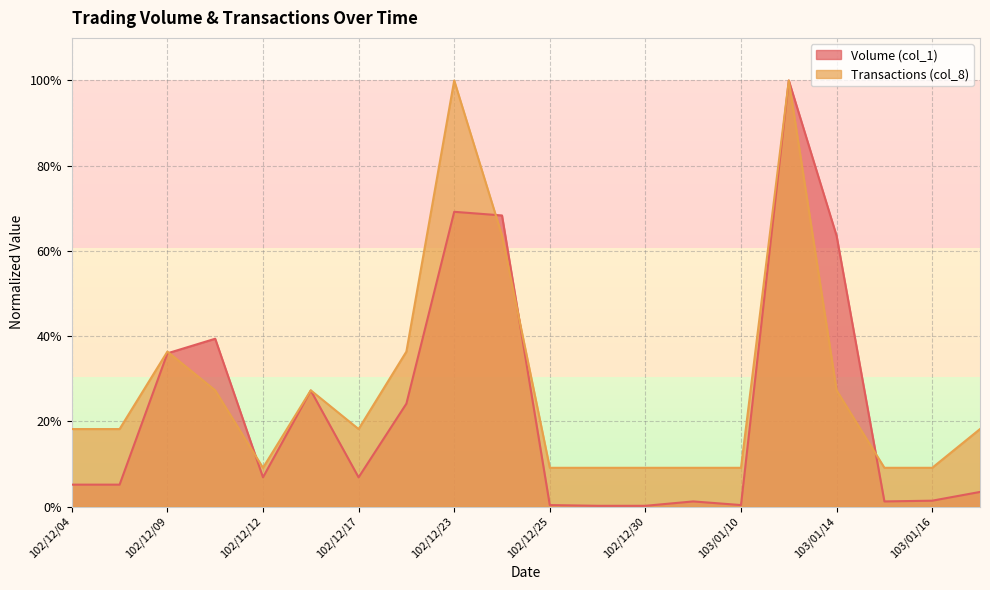

Count the number of data series in this chart.

2